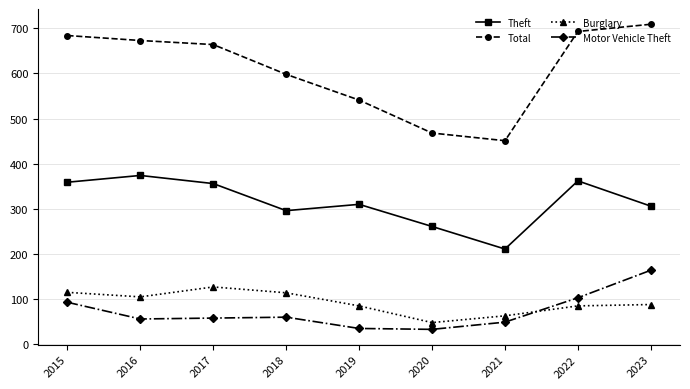

Where does the Burglary series first go above 88?

2015